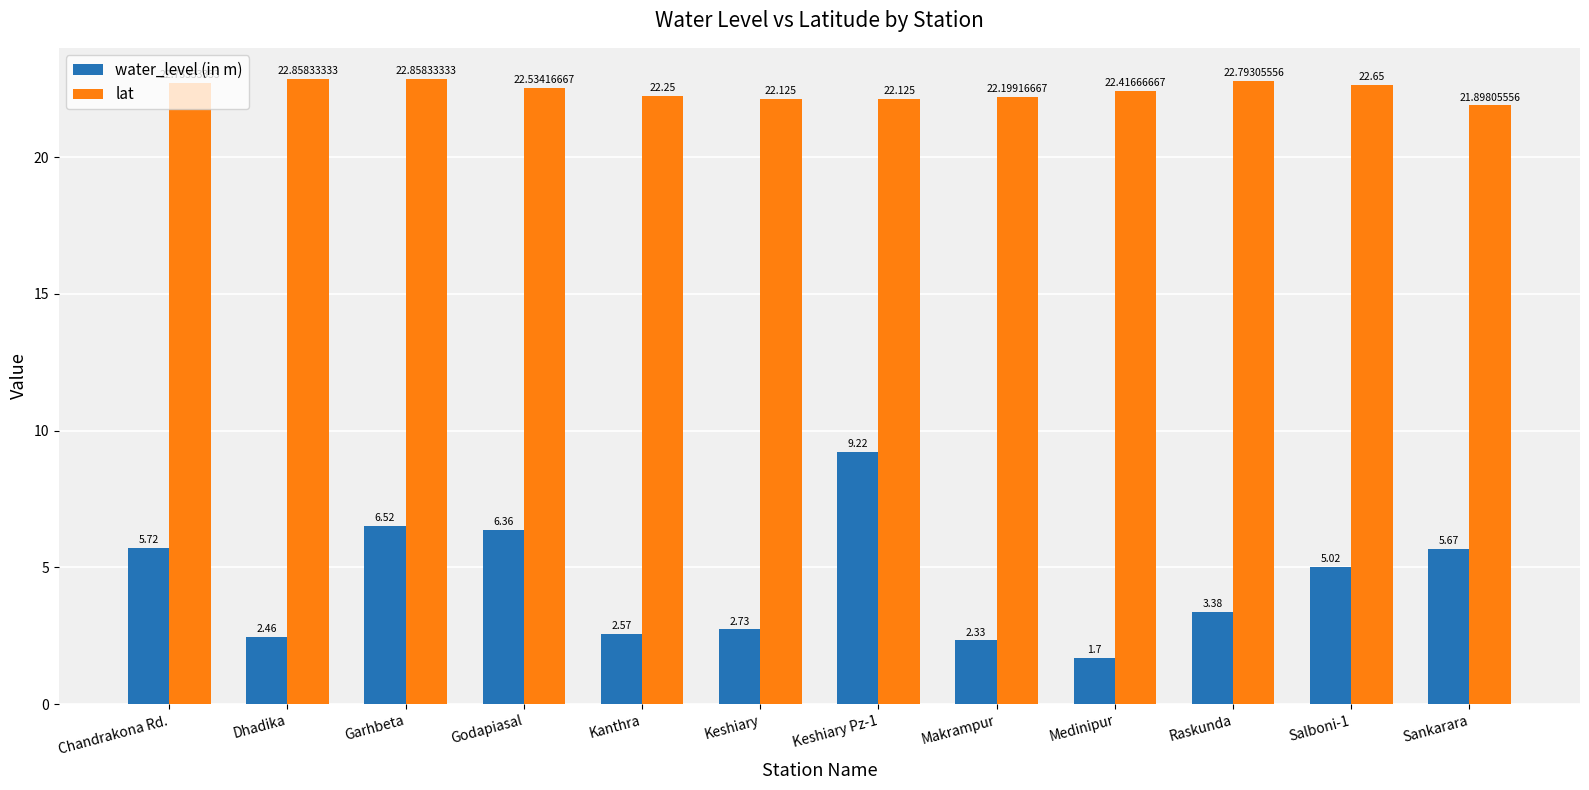

Which series has the largest range (max minus min)?

water_level (in m)